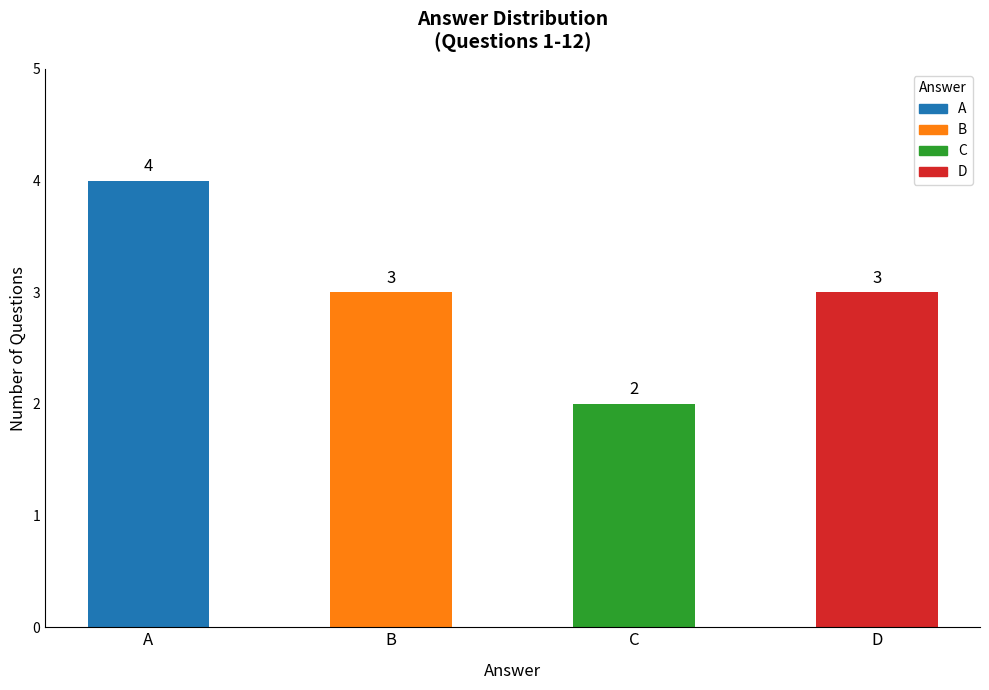

Are the bars horizontal?

No